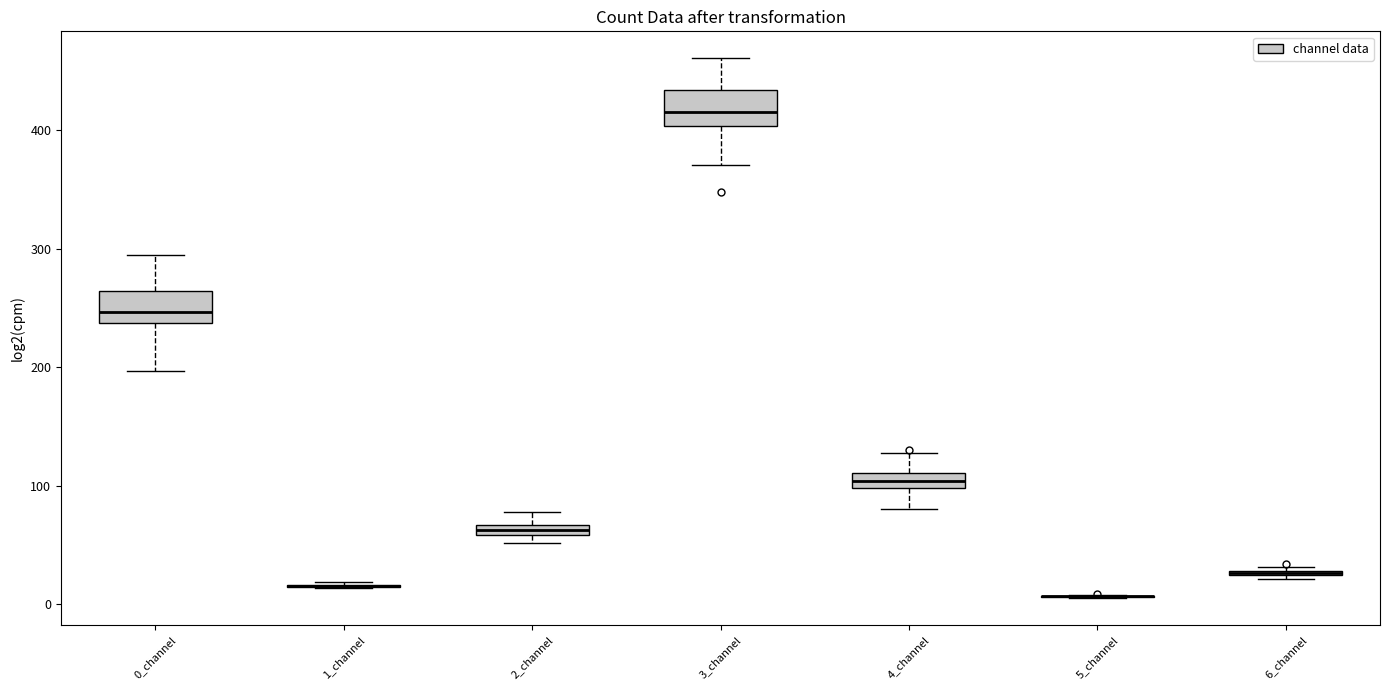

Where does the upper whisker of the box for 2_channel end on the y-axis? The values are not printed on the chart, so give them approximately, as read against the axis.

80